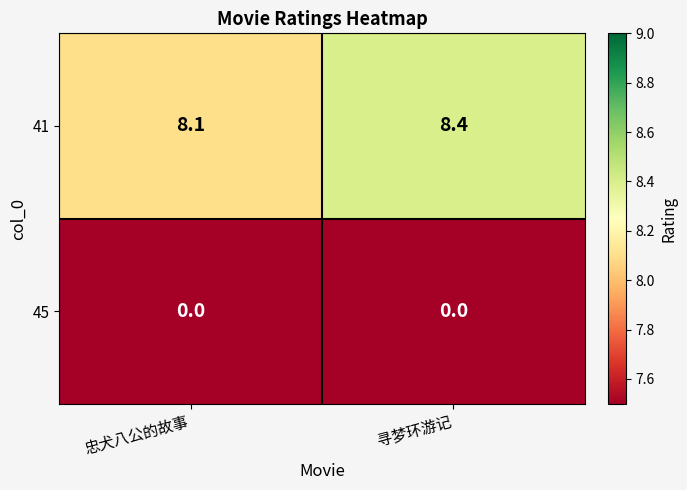

What is the greatest value displayed?

8.4